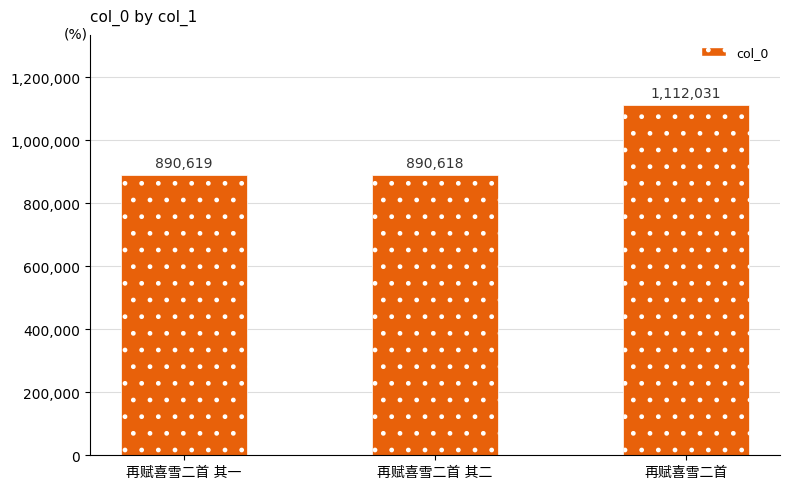

What is the maximum value shown in the chart?

1112031